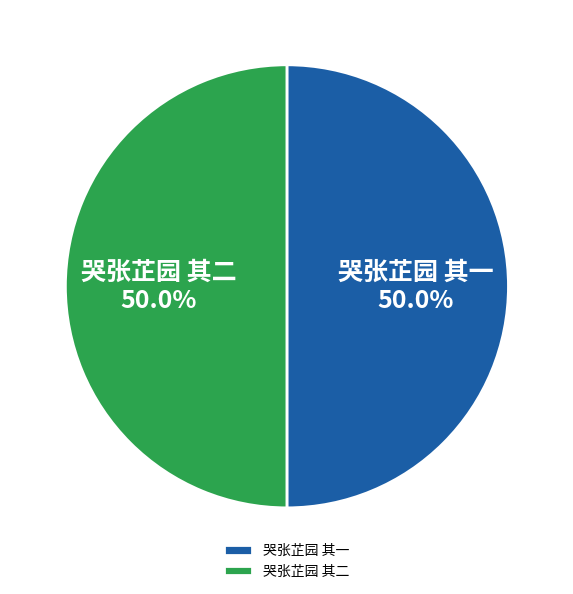

Approximately how many times larger is the value at 哭张芷园 其一 compared to 哭张芷园 其二?

1.0